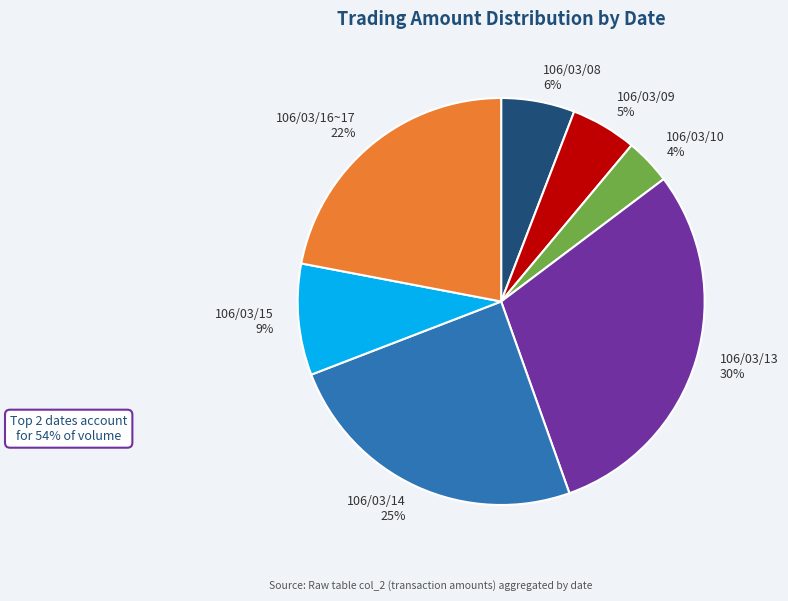

Rank the categories by value from highest to lowest.

106/03/13, 106/03/14, 106/03/16~17, 106/03/15, 106/03/08, 106/03/09, 106/03/10